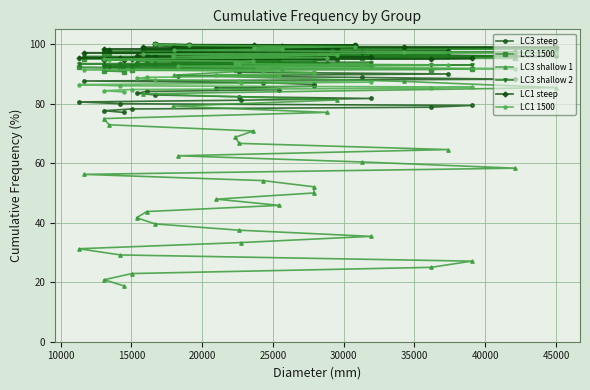

What is the value of the LC1 steep point at the 14th from the left?

98.6